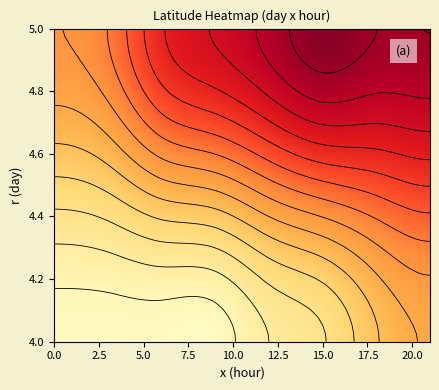

What is the spread (max minus min) of values at 15?

4.7